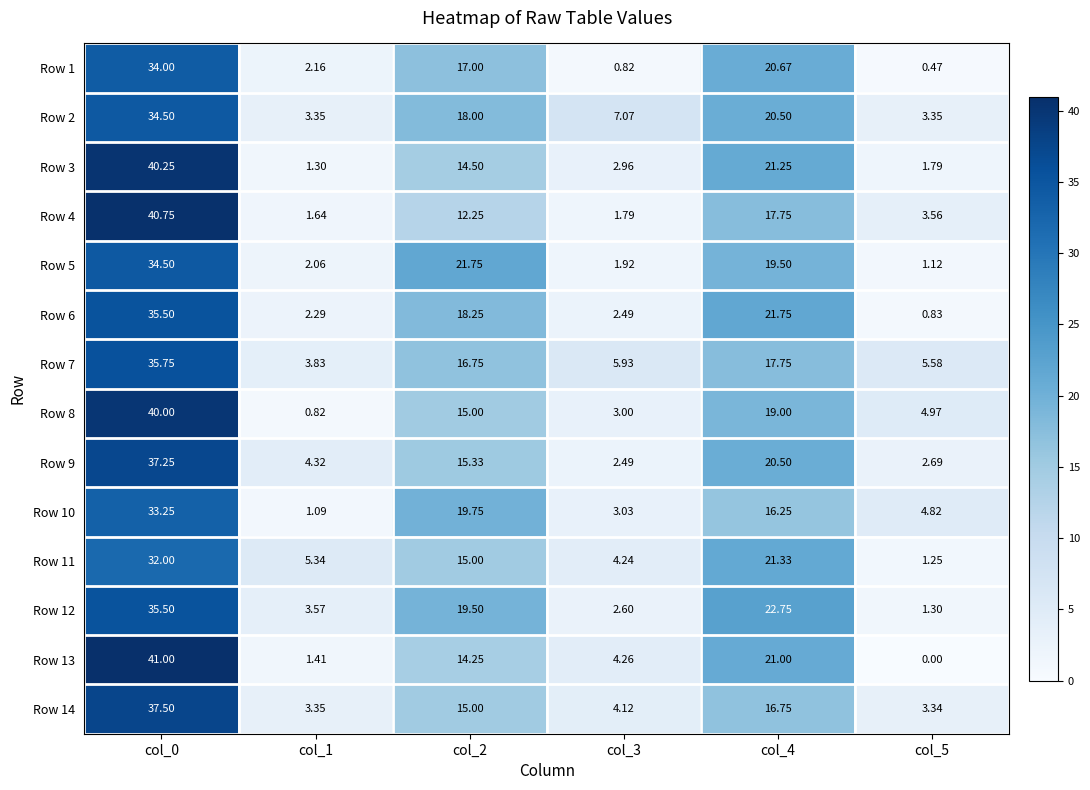

How many data points in Row 5 are above 19?

3